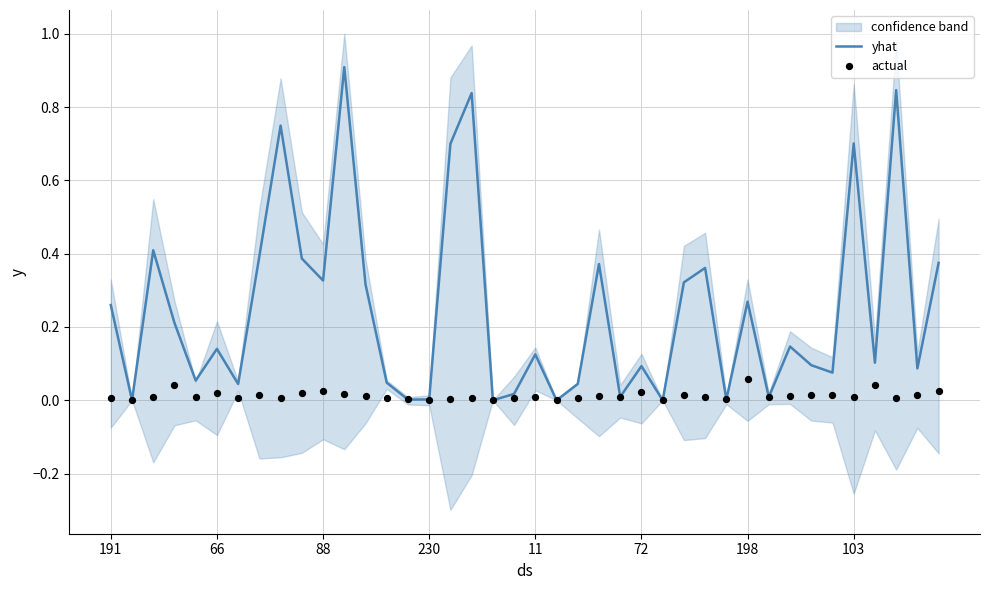

Which series reaches the maximum Y coordinate?

yhat